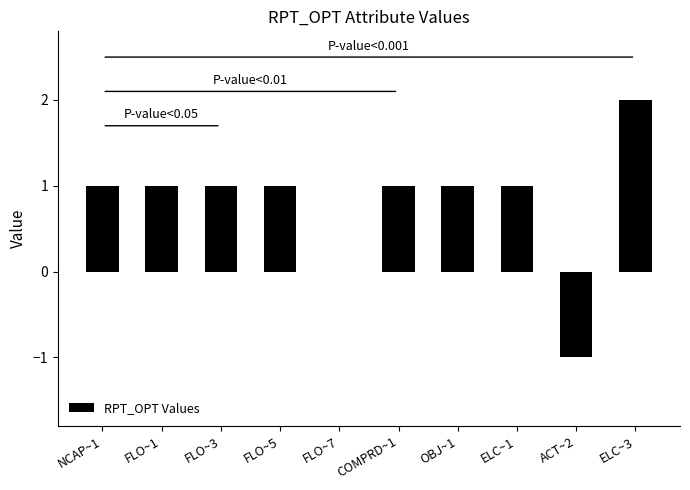

Which label corresponds to the largest value in the chart?

ELC~3